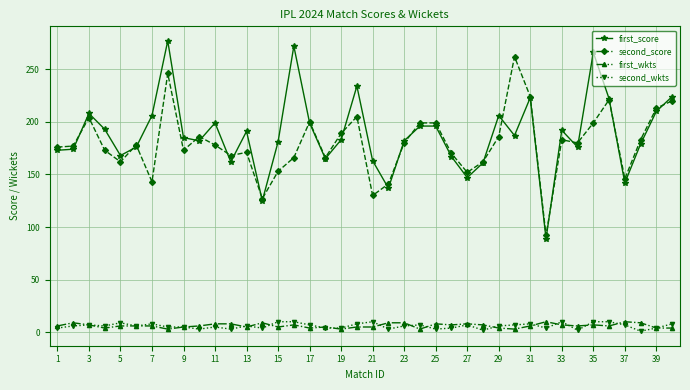

What is the difference between the maximum and minimum values in the second_score series?

170